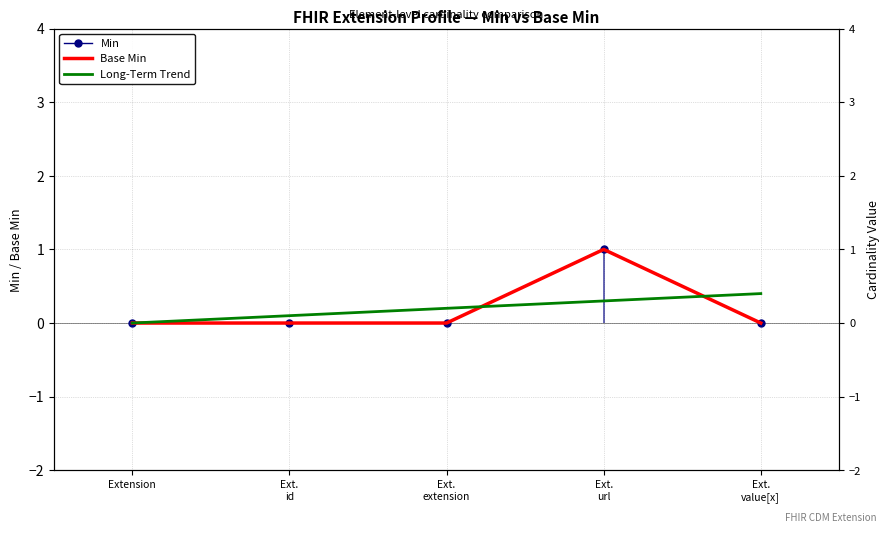

Is this an area chart (filled region under the line)?

No